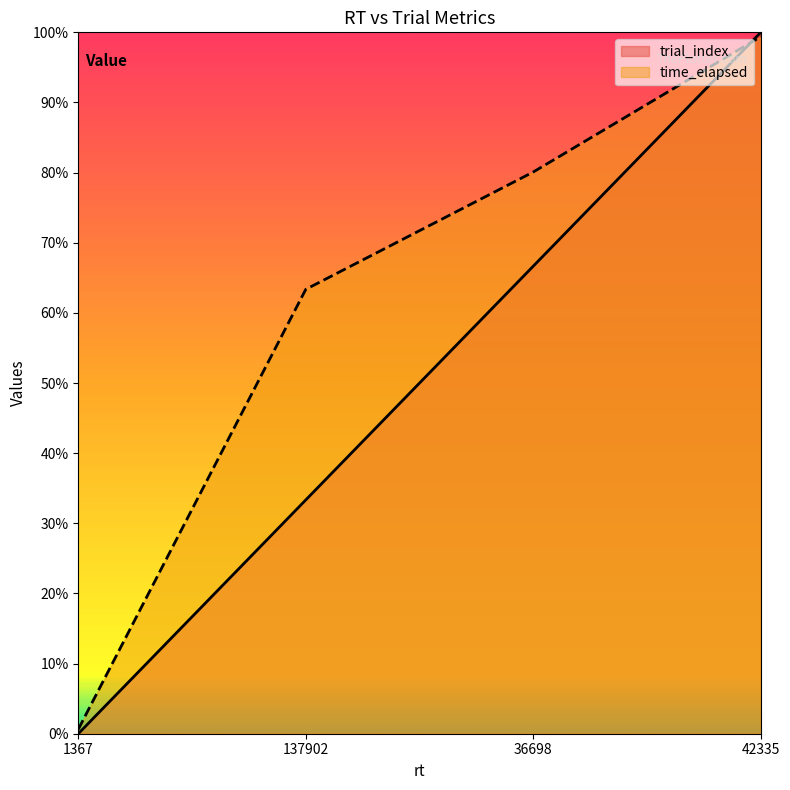

What are all the series names shown in the legend?

trial_index, time_elapsed